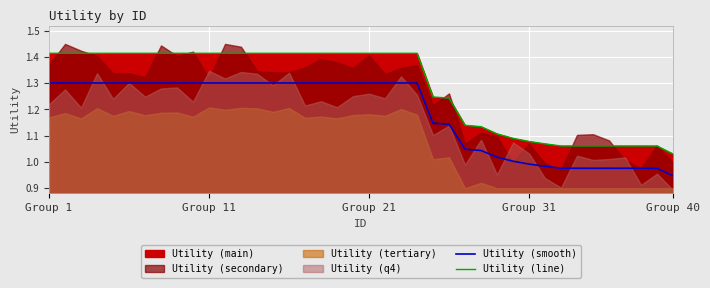

True or false: Utility (line) and Utility (smooth) intersect in this chart.

False